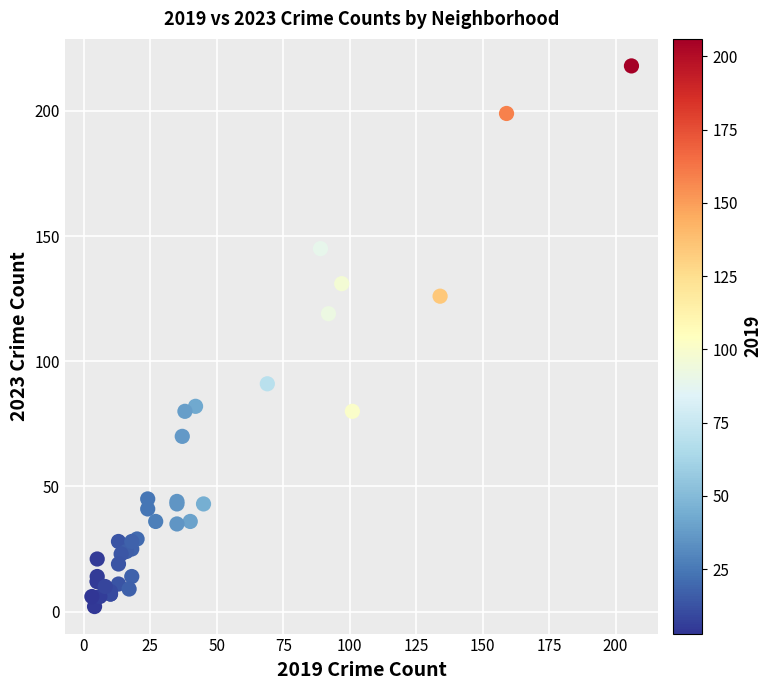

What Y value in the scatter plot is closest to 110?

119